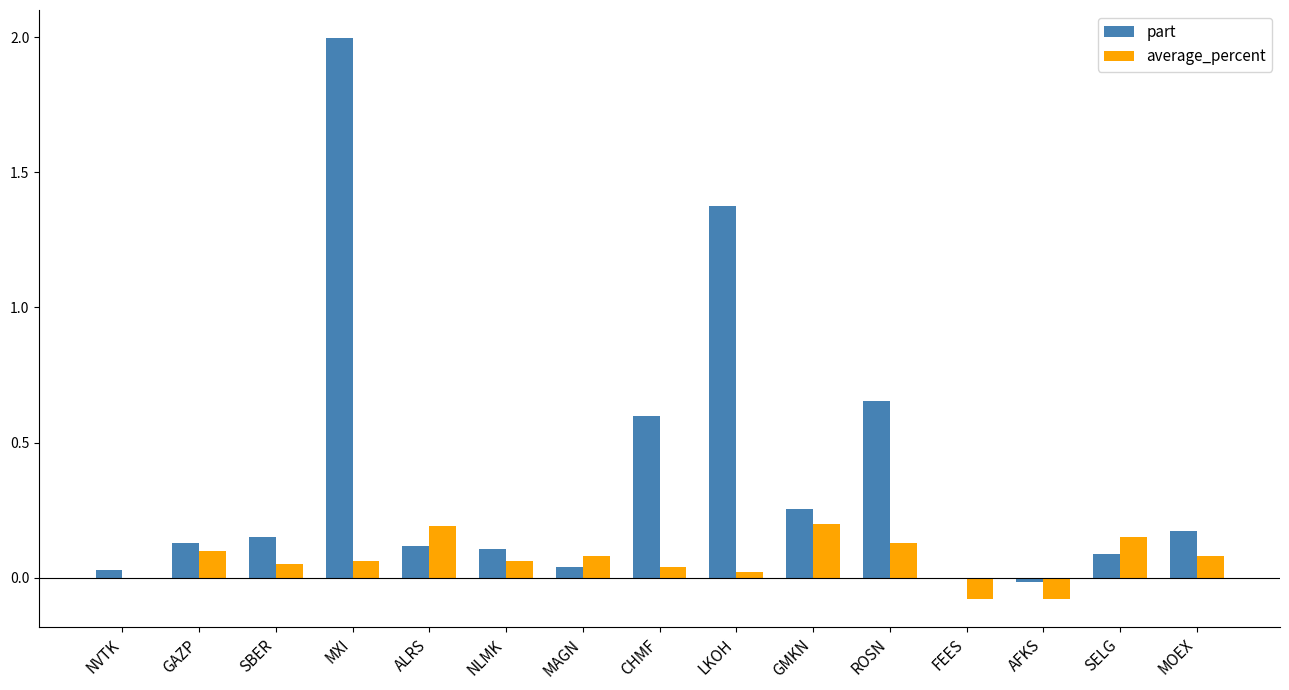

What is the total value across all series at FEES?

-0.1